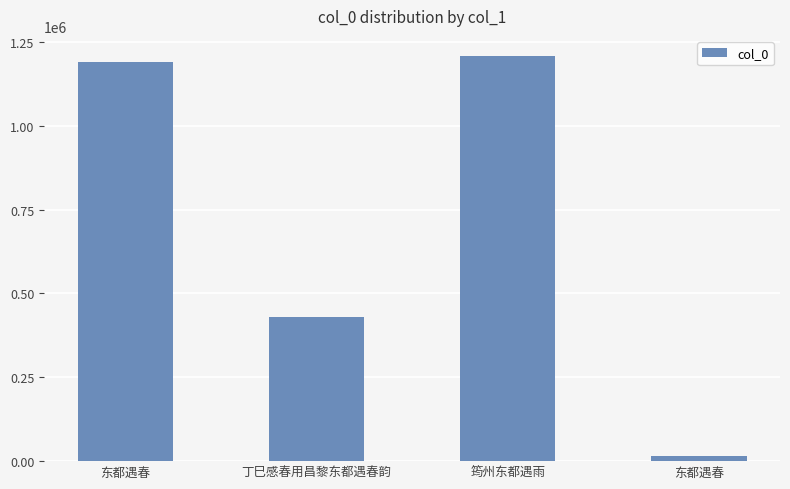

What is the maximum value shown in the chart?

1207850